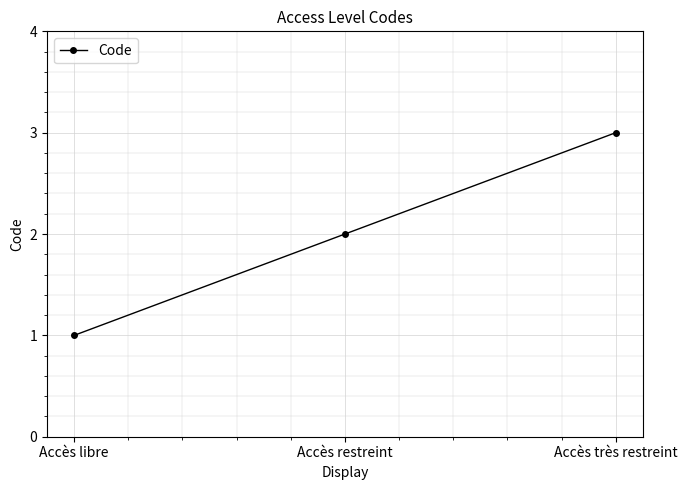

What is the label of the 3rd point from the left?

Accès très restreint